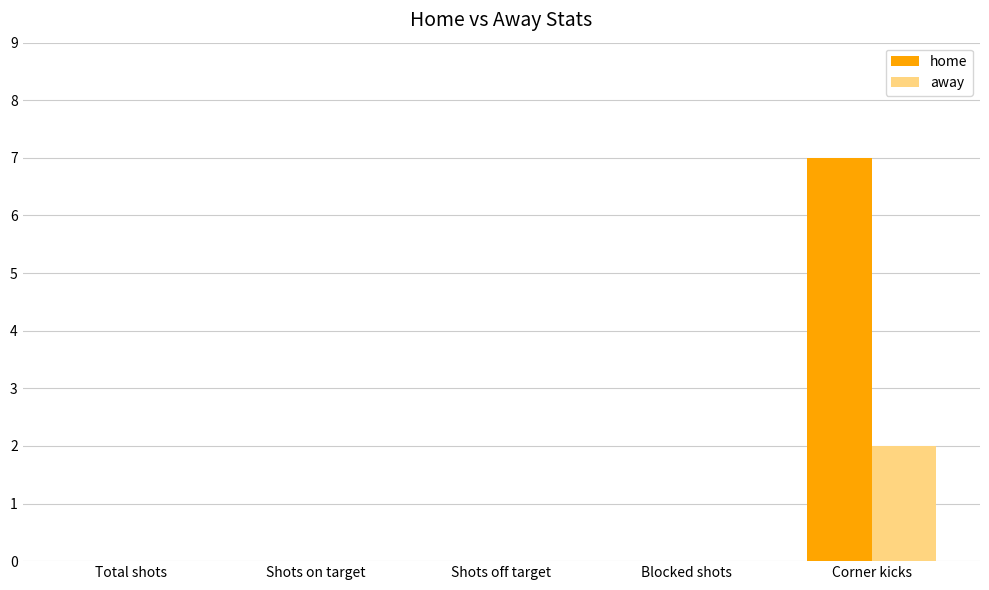

The home series shows 3 at Total shots. True or false?

False